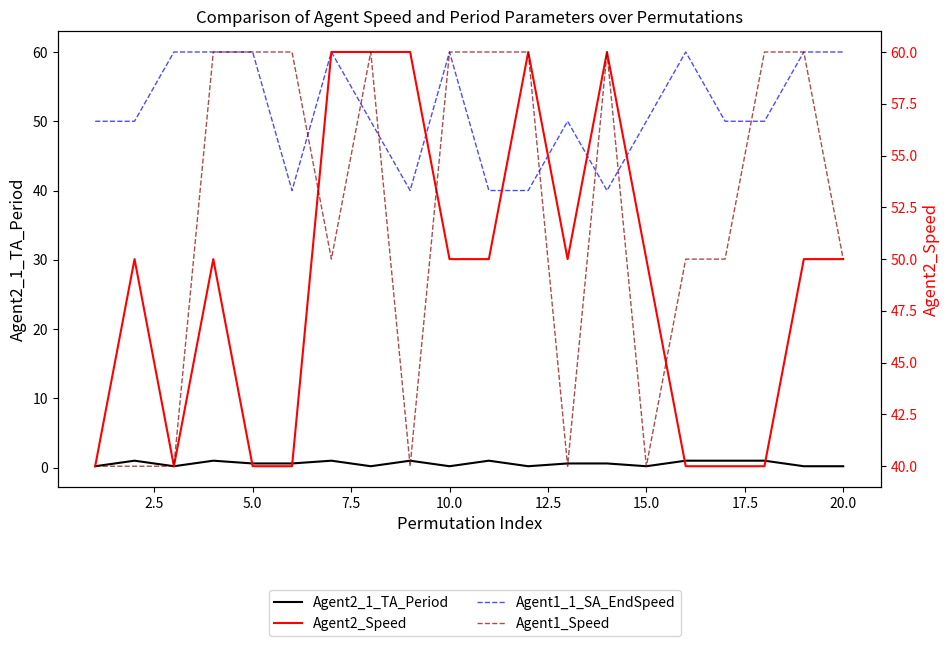

Rank the series by their maximum value, from lowest to highest.

Agent2_1_TA_Period, Agent1_1_SA_EndSpeed, Agent2_Speed, Agent1_Speed